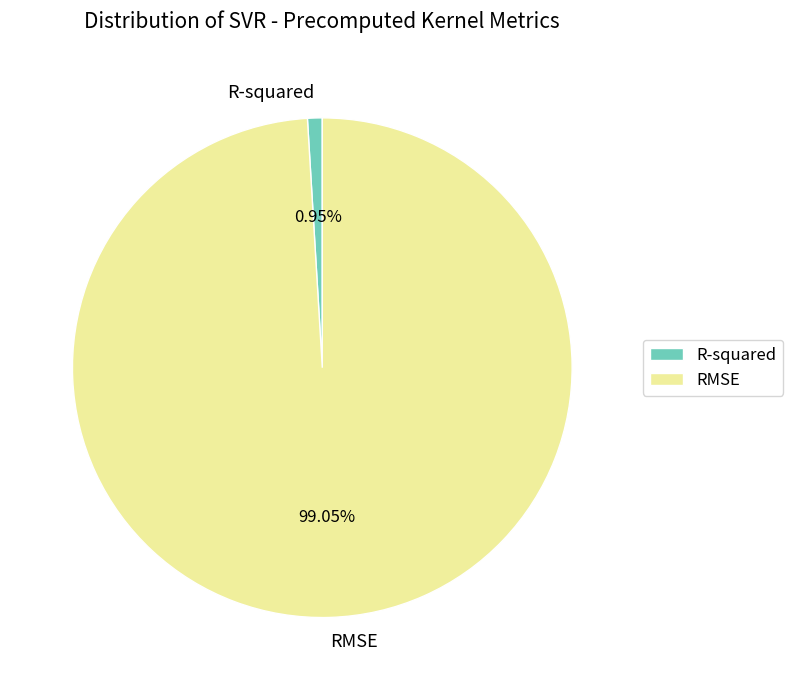

To the nearest percent, what is the difference between the RMSE and R-squared slice percentages?

98%